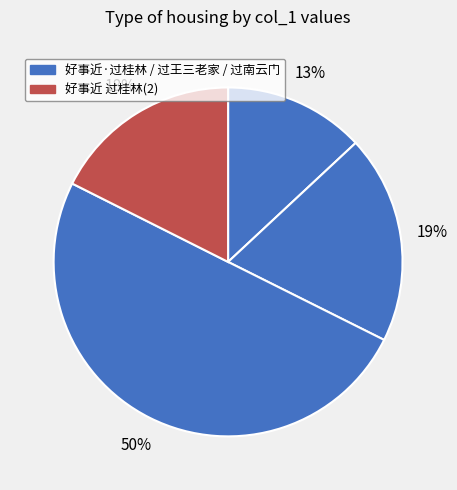

How many slices are in this pie chart?

4